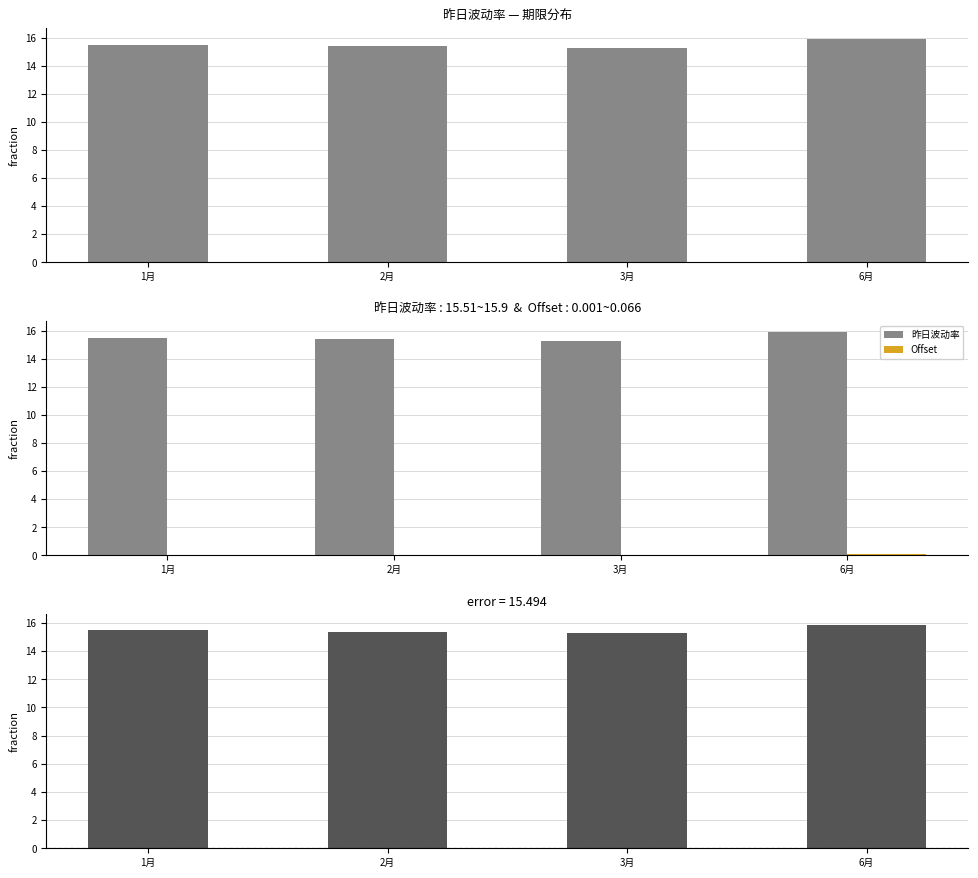

What is the label of the 2nd bar from the left?

2月